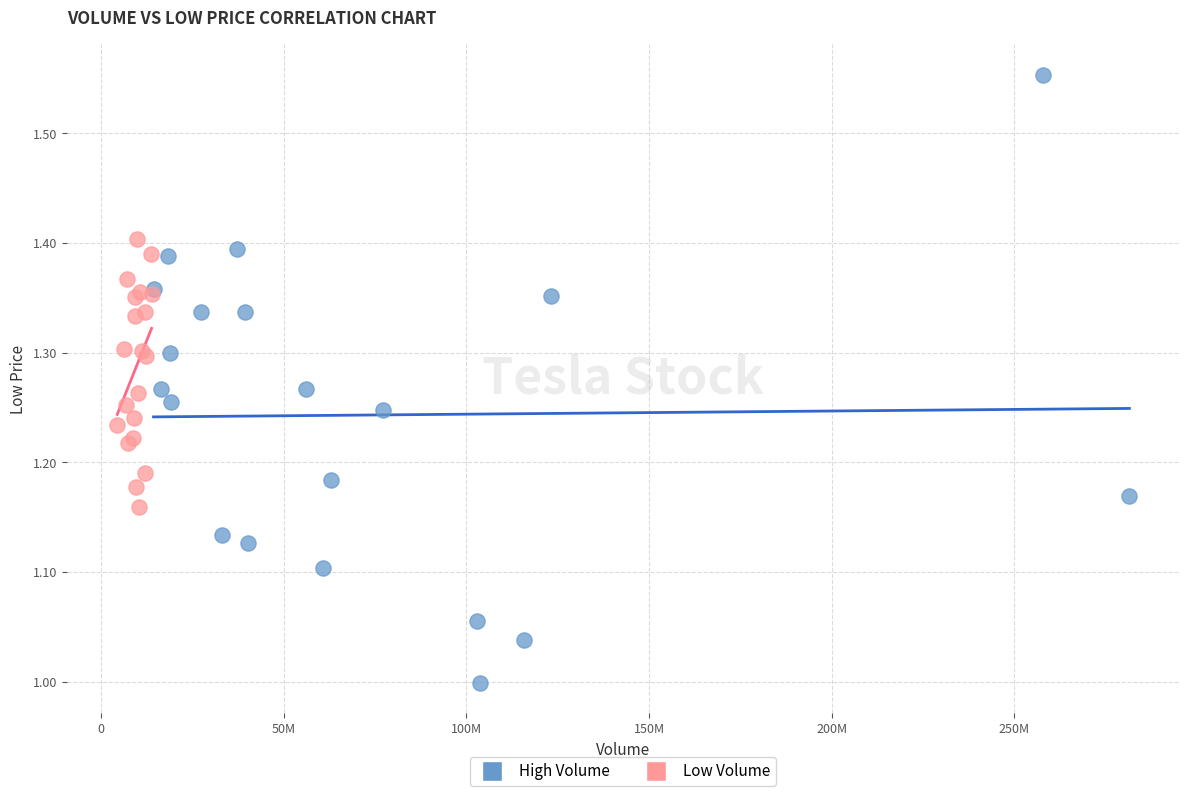

Which series has the widest spread of Y values?

High Volume